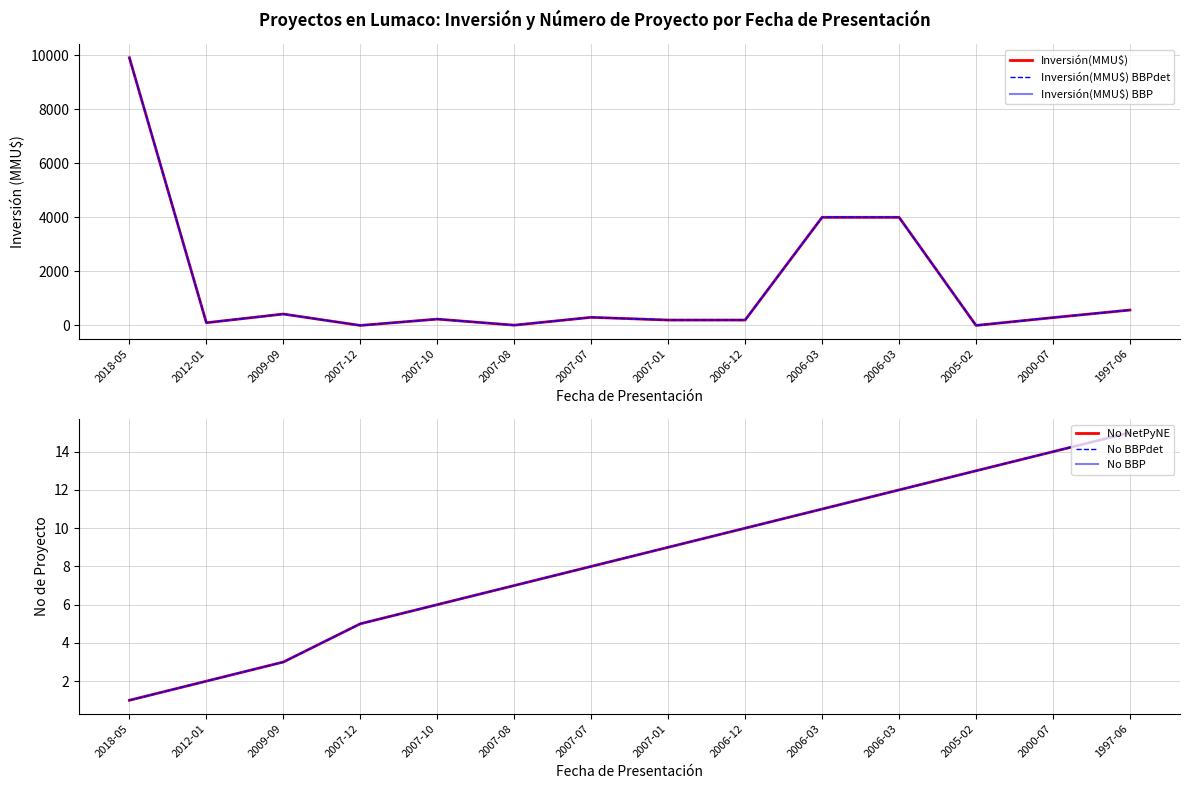

What is the sum of all Inversión(MMU$) BBP values?

20229